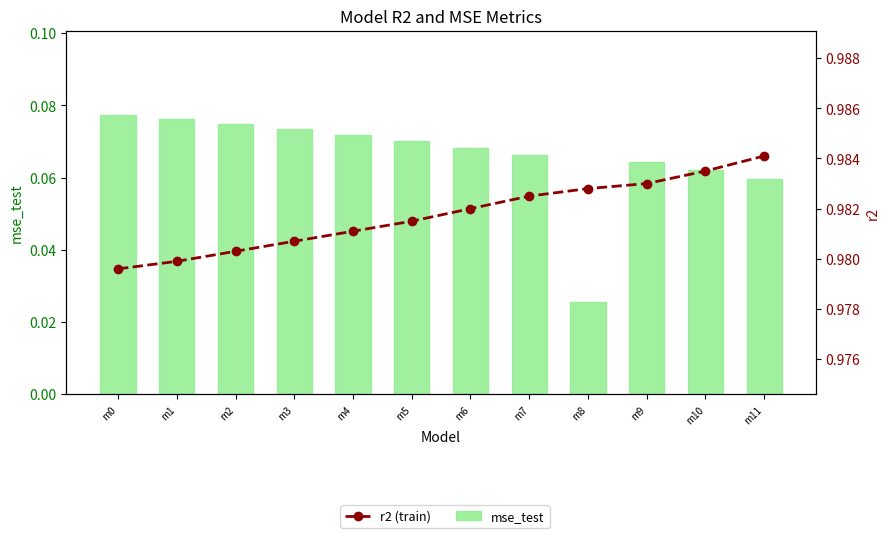

Does the chart contain stacked bars?

No